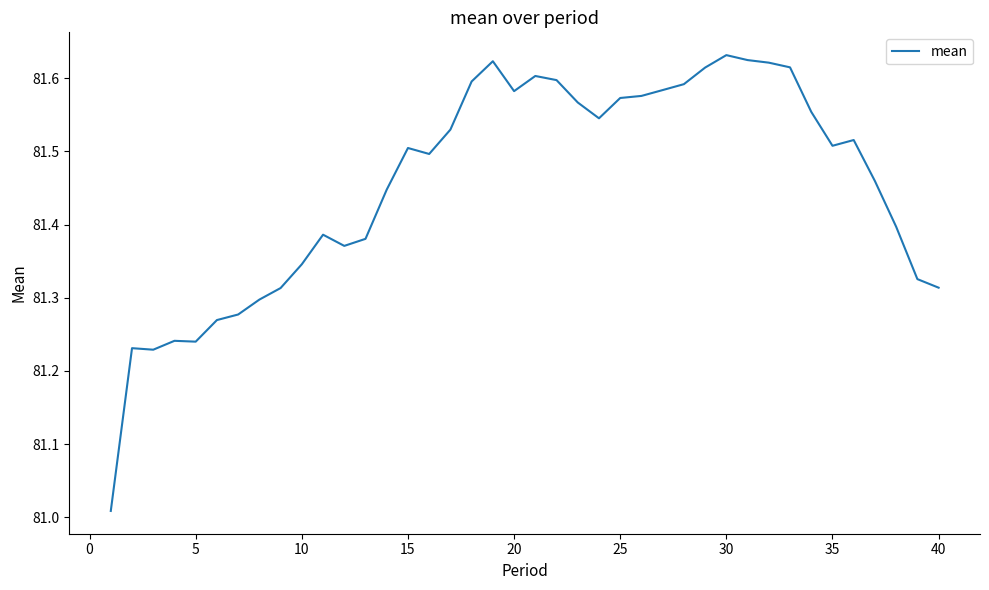

What is the difference between the maximum and minimum values?

0.6